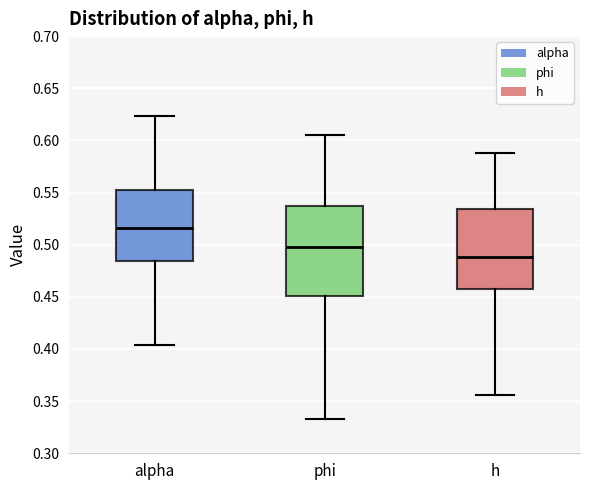

Where is the upper edge of the box for h on the y-axis? The values are not printed on the chart, so give them approximately, as read against the axis.

0.535